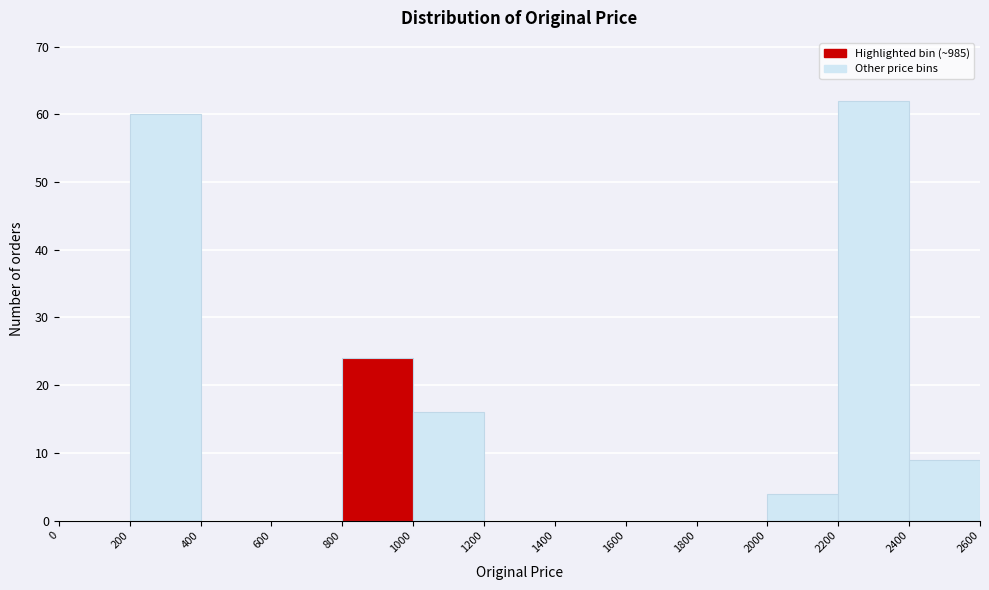

Reading left to right, list every bar in this chart as the range it spans on the x-axis followed by its height. The values are not printed on the chart, so give them approximately, as read against the axis.

0 to 200: 0
200 to 400: 60
400 to 600: 0
600 to 800: 0
800 to 1000: 24
1000 to 1200: 16
1200 to 1400: 0
1400 to 1600: 0
1600 to 1800: 0
1800 to 2000: 0
2000 to 2200: 4
2200 to 2400: 62
2400 to 2600: 9